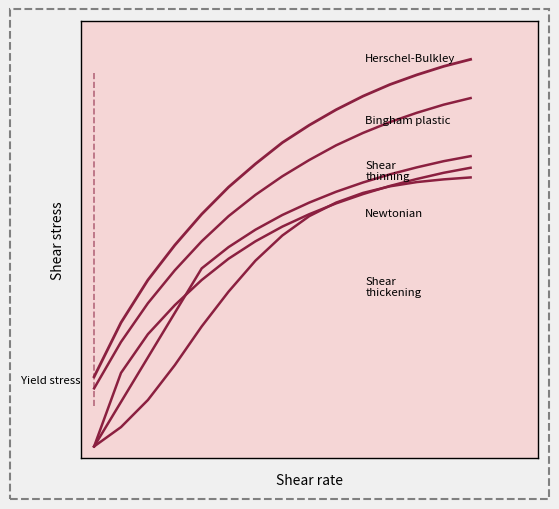

Does the chart display data point markers on the line(s)?

No